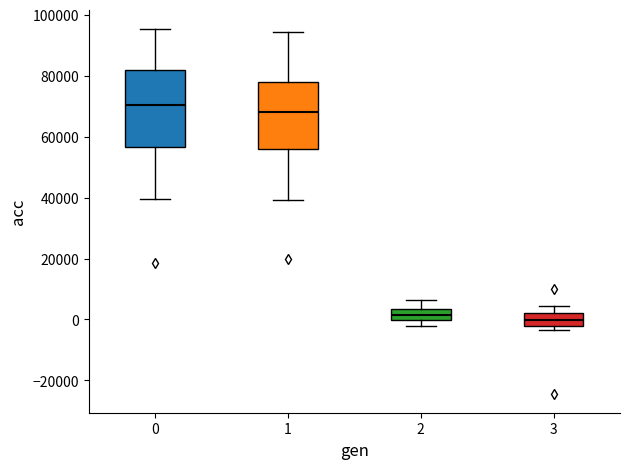

Reading left to right, transcribe this box plot: for each box, give where its median line is, the range the box spans, and where its two whiskers end, as read against the y-axis. The values are not printed on the chart, so give them approximately, as read against the axis.

0: median 70000, box 56000 to 82000, whiskers 40000 to 96000
1: median 68000, box 56000 to 78000, whiskers 40000 to 94000
2: median 2000, box 0 to 4000, whiskers -2000 to 6000
3: median 0, box -2000 to 2000, whiskers -4000 to 4000